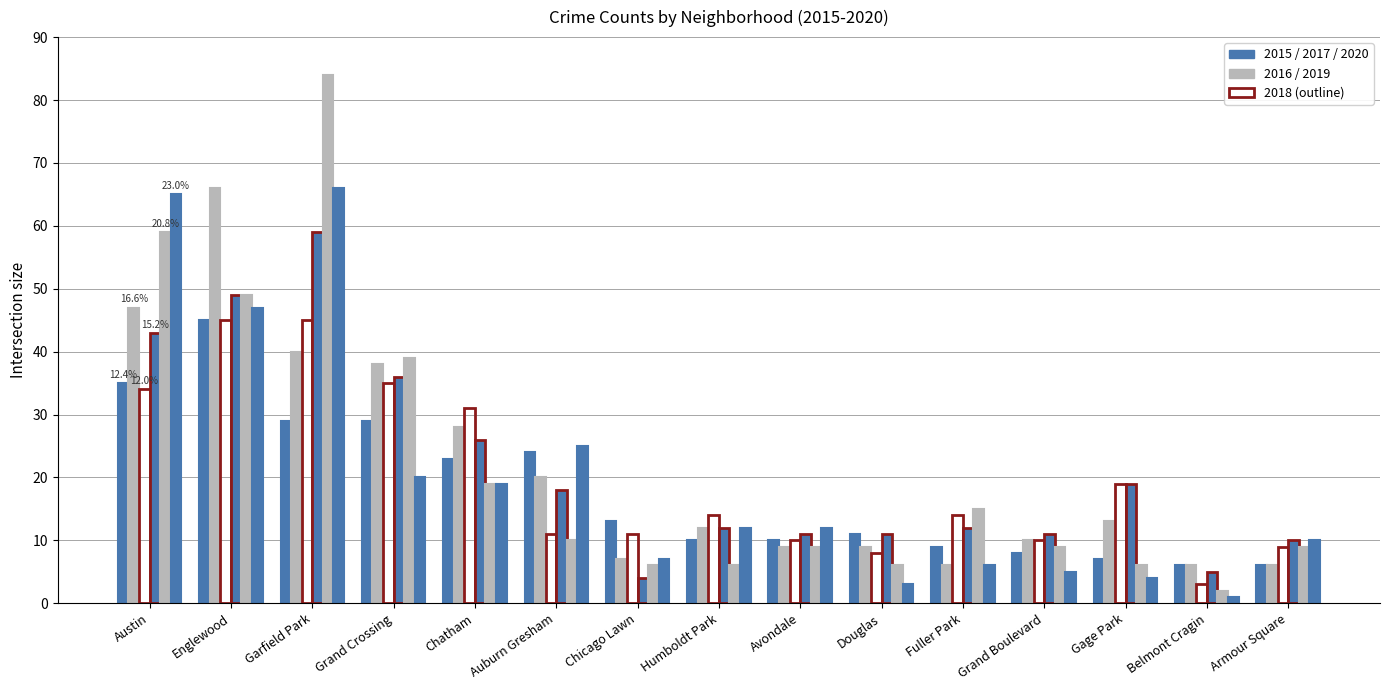

How many groups of bars are there?

15